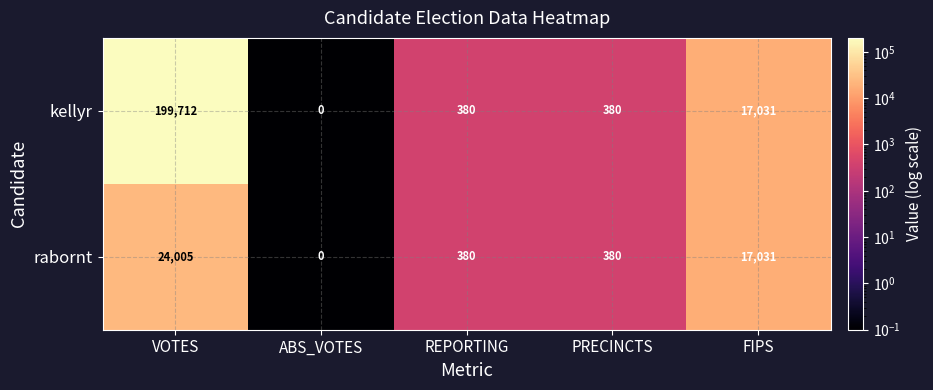

What is the approximate value of kellyr at PRECINCTS?

380